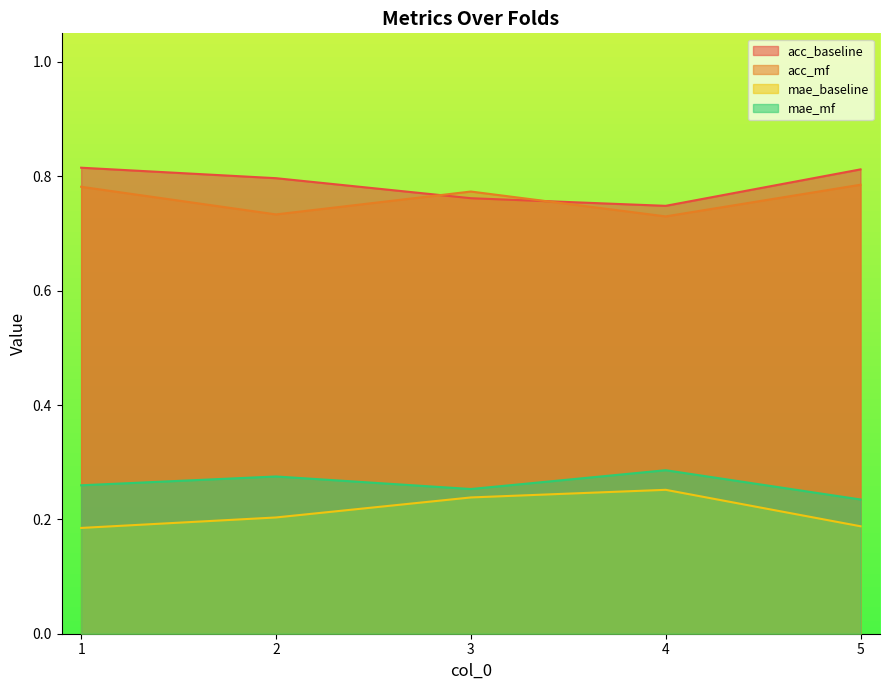

What is the value of the acc_baseline point at the 2nd from the left?

0.8